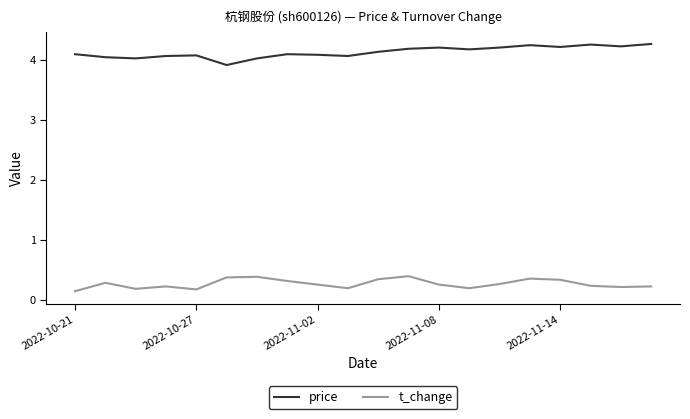

True or false: price and t_change cross at least once.

False